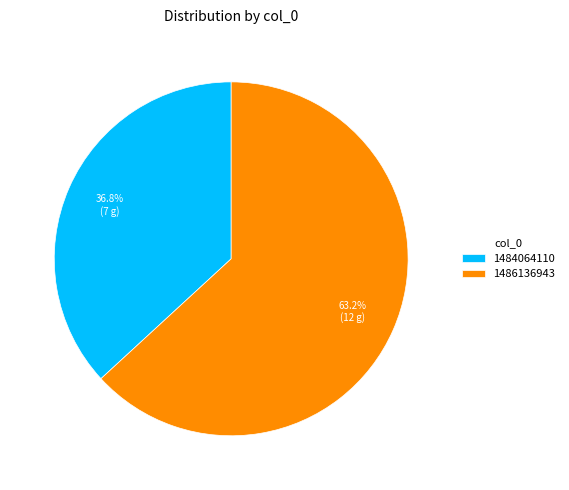

To the nearest percent, what is the average slice percentage?

50%